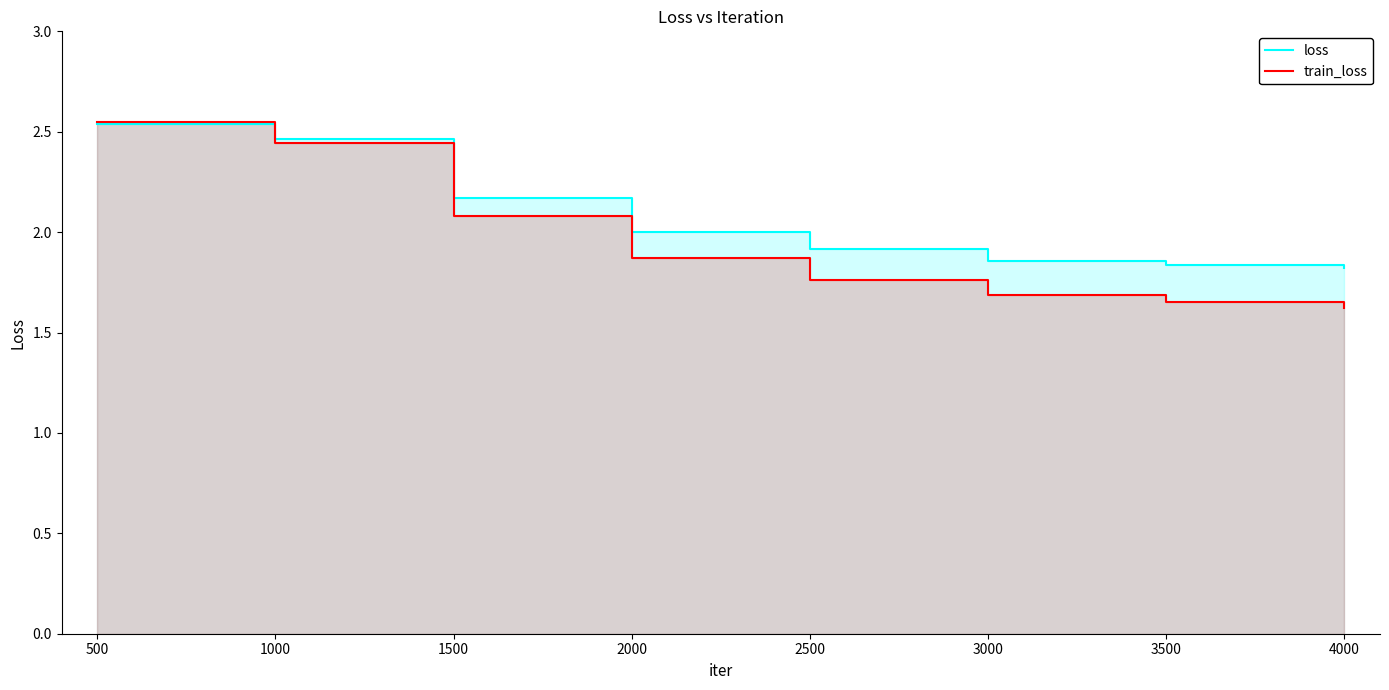

True or false: train_loss and loss cross at least once.

True